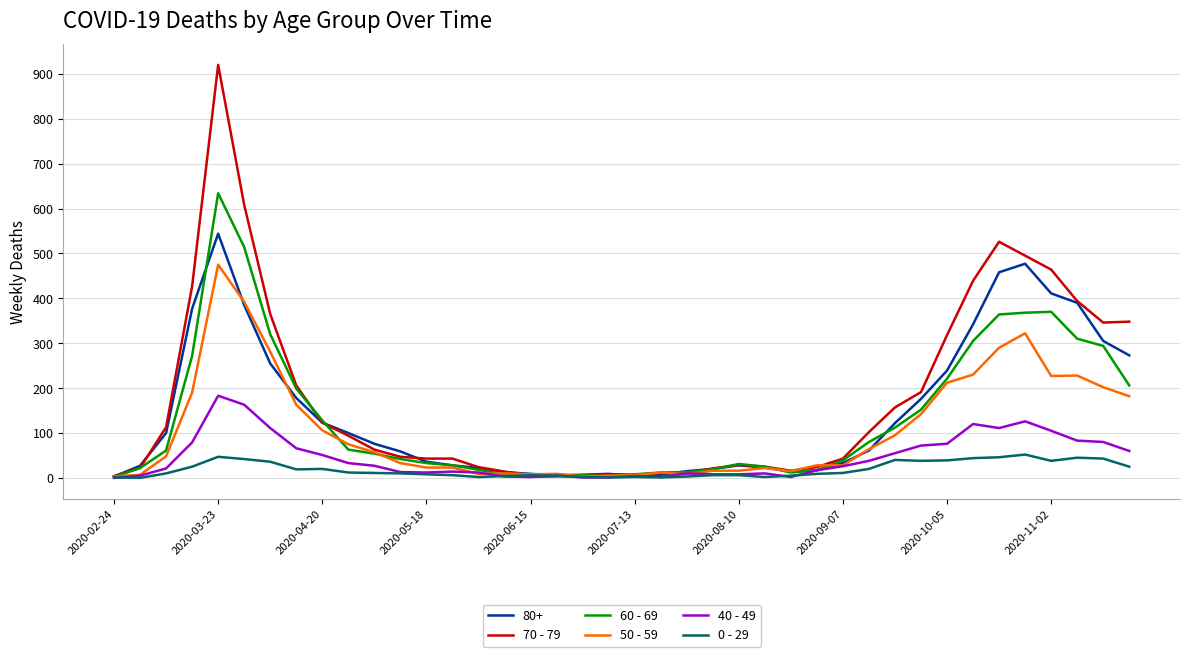

List the series in order of their peak value, lowest first.

0 - 29, 40 - 49, 50 - 59, 80+, 60 - 69, 70 - 79